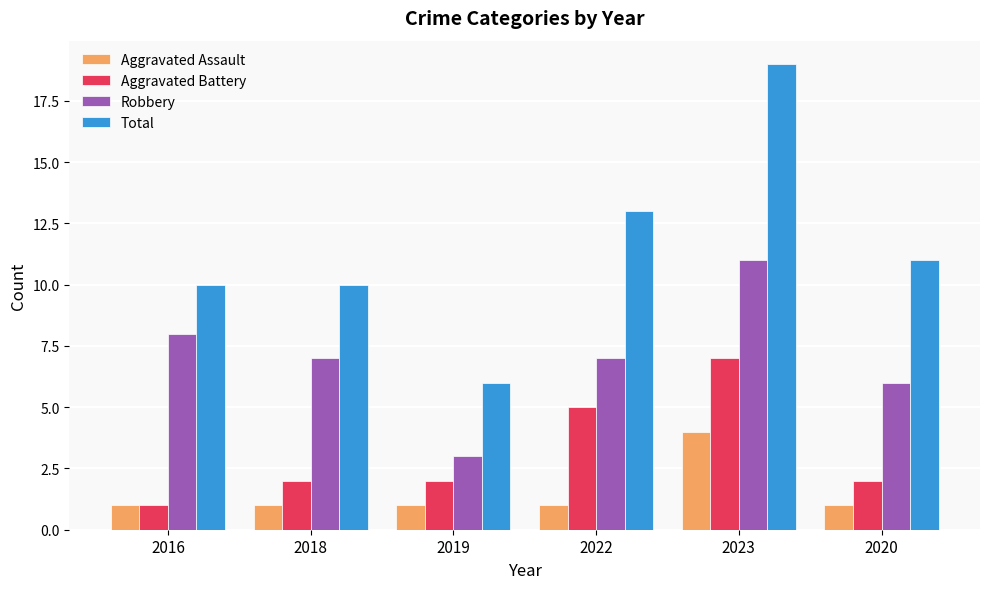

Is the value of Robbery at 2016 greater than the value of Aggravated Battery at 2020?

Yes